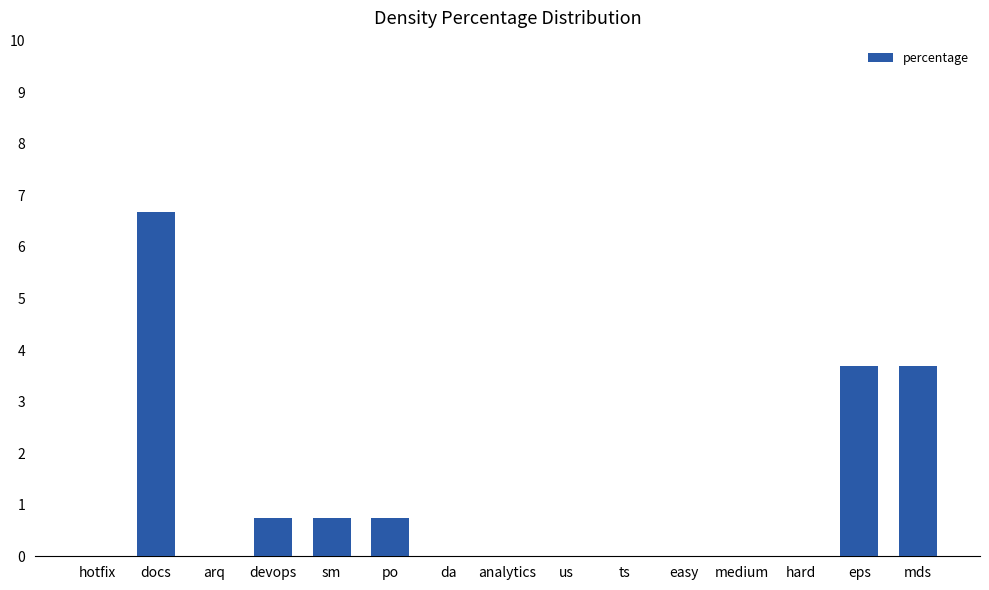

Reading left to right, extract all data points from this chart.

0.0	6.7	0.0	0.7	0.7	0.7	0.0	0.0	0.0	0.0	0.0	0.0	0.0	3.7	3.7